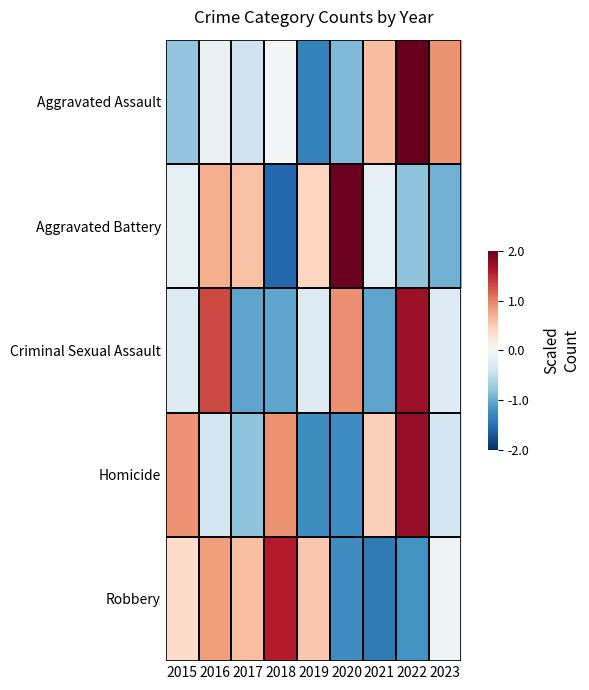

At which category is the sum across all series the highest?

2022